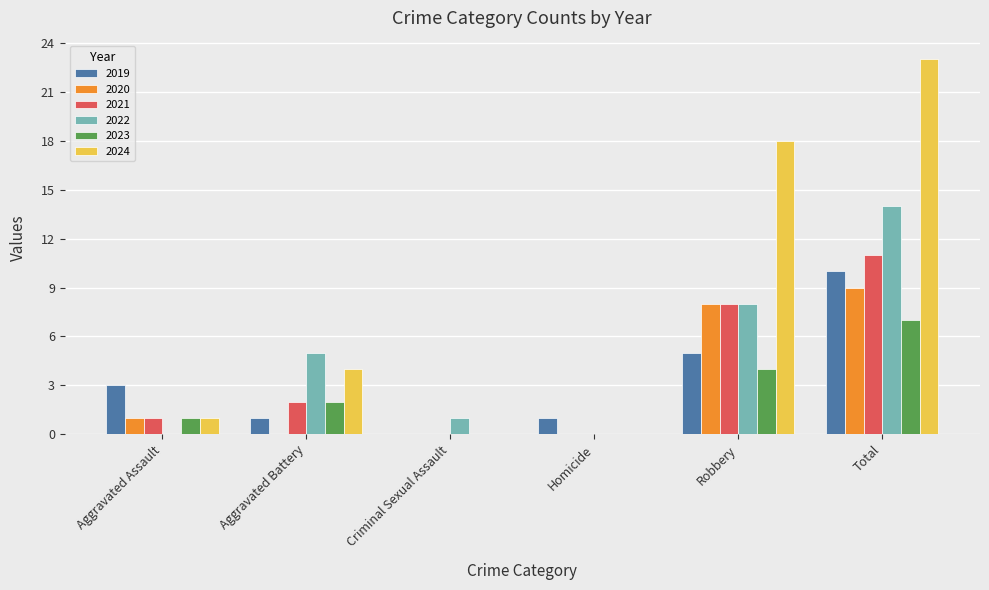

Is it true that 2024 equals 23 at Total?

True